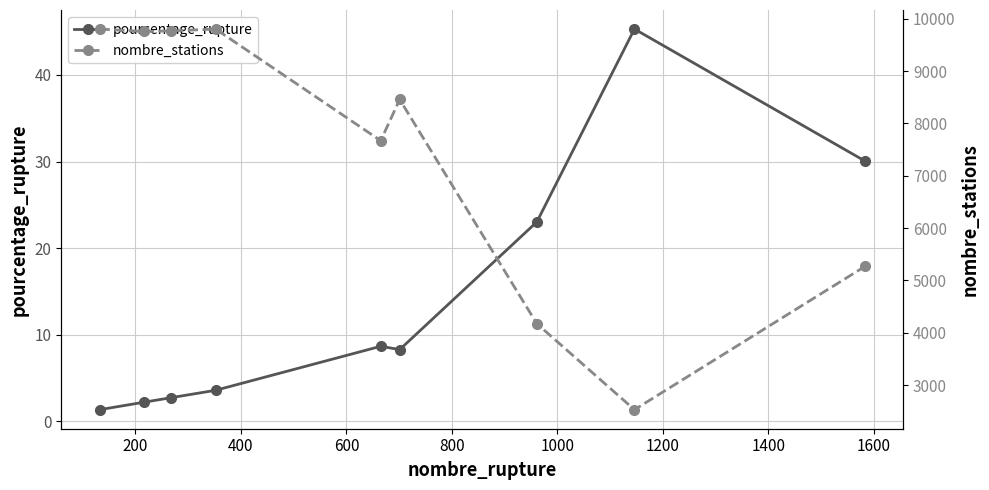

How many categories are shown in the chart?

9